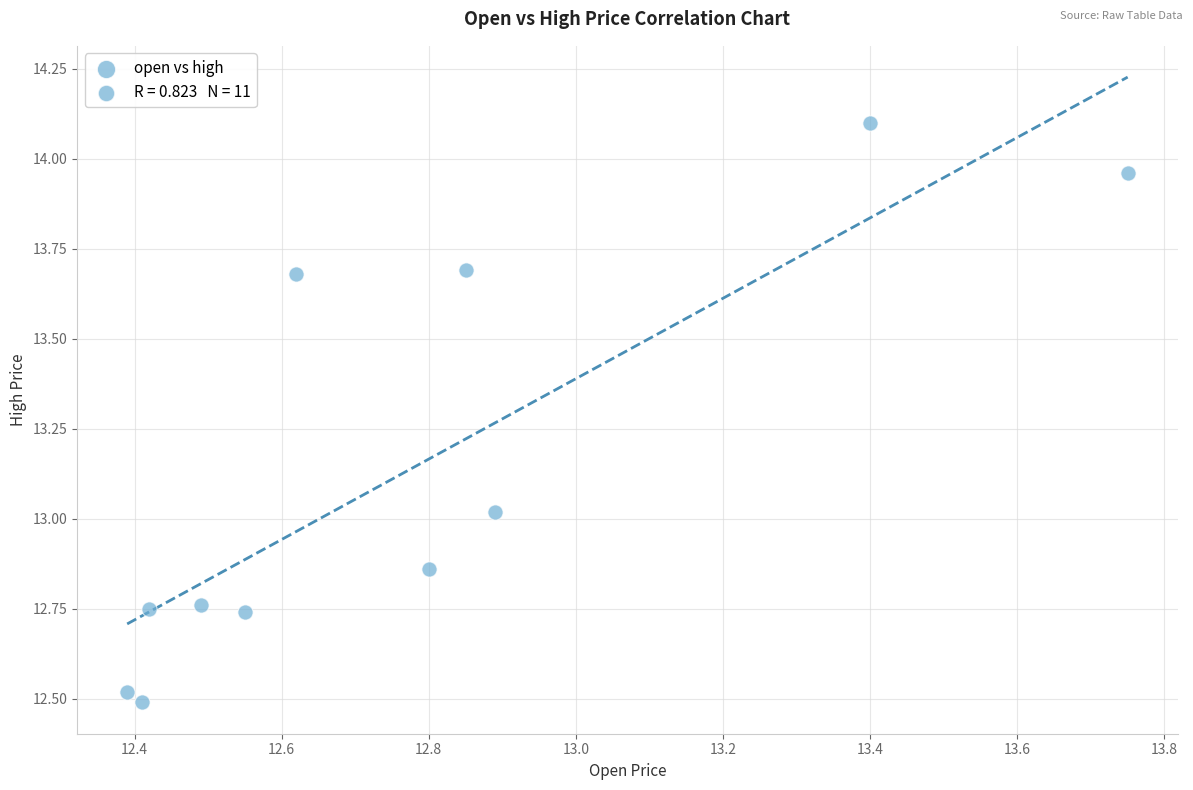

What is the range of X values (max minus min)?

1.4